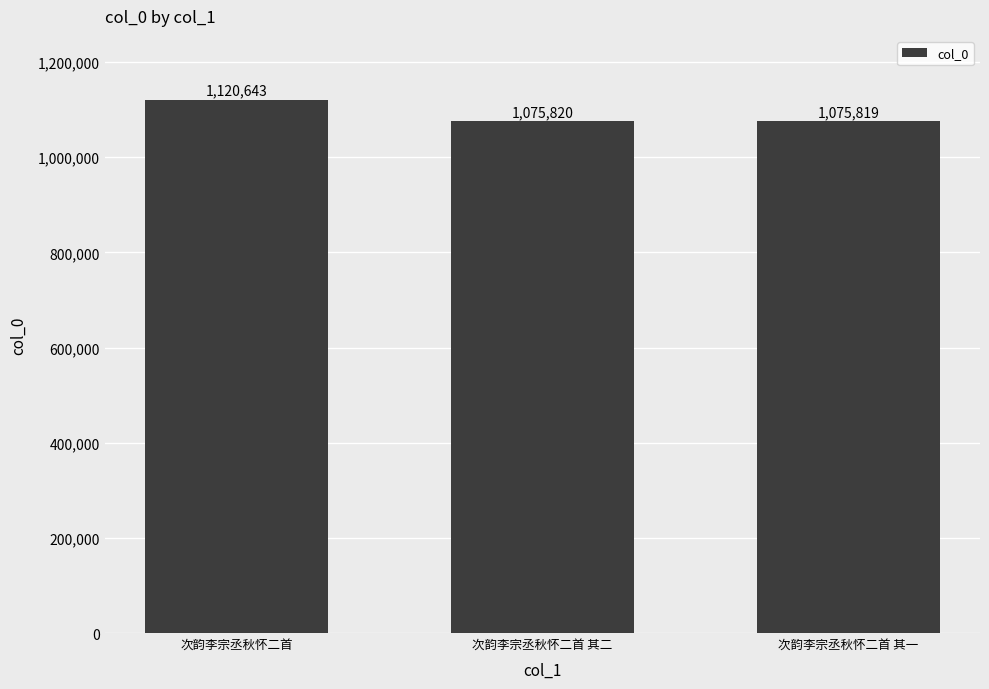

Read the value at 次韵李宗丞秋怀二首 其一, to the nearest 10.

1075820